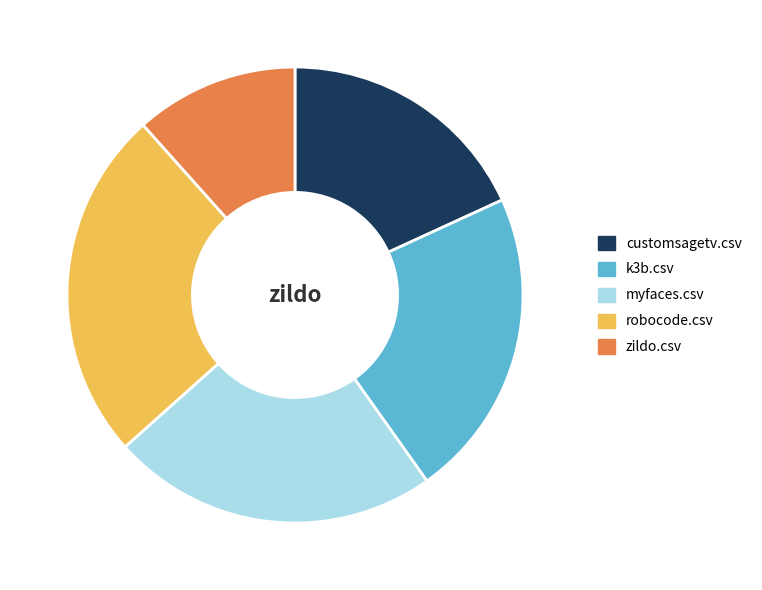

Does myfaces.csv account for over 50% of the chart?

No